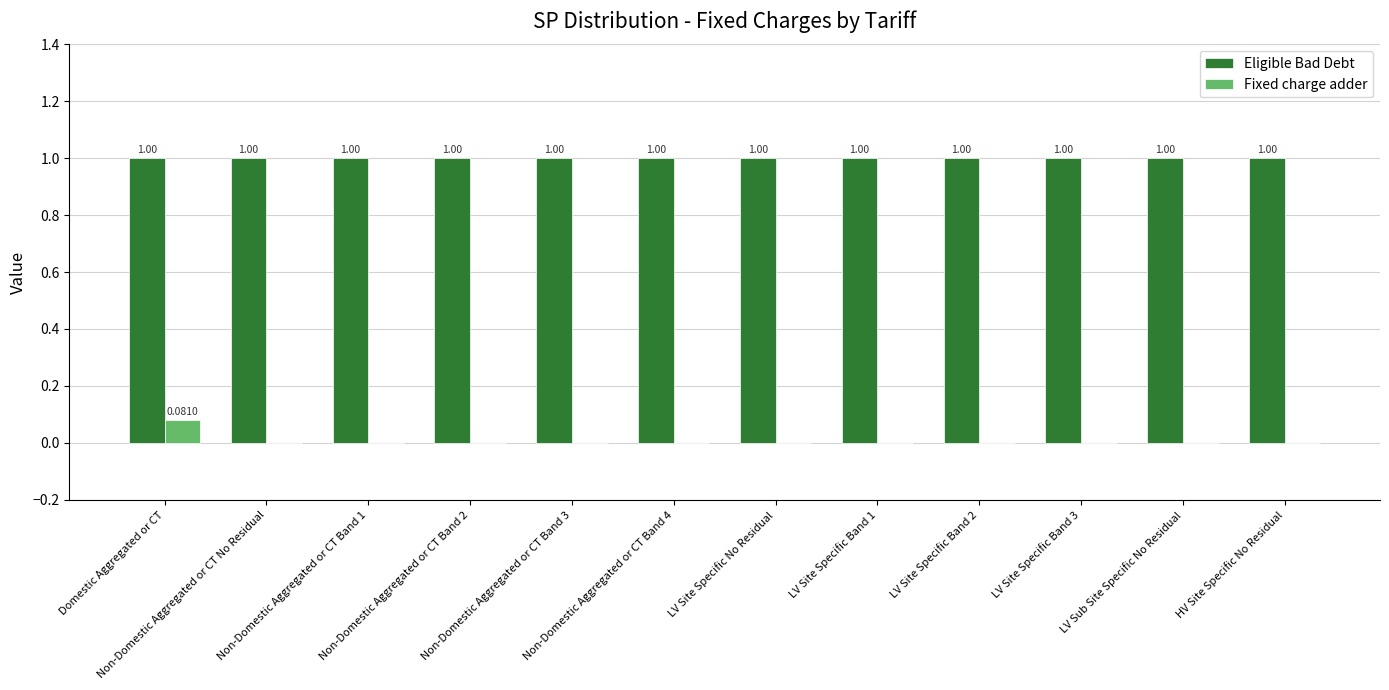

What are all the series names shown in the legend?

Eligible Bad Debt, Fixed charge adder